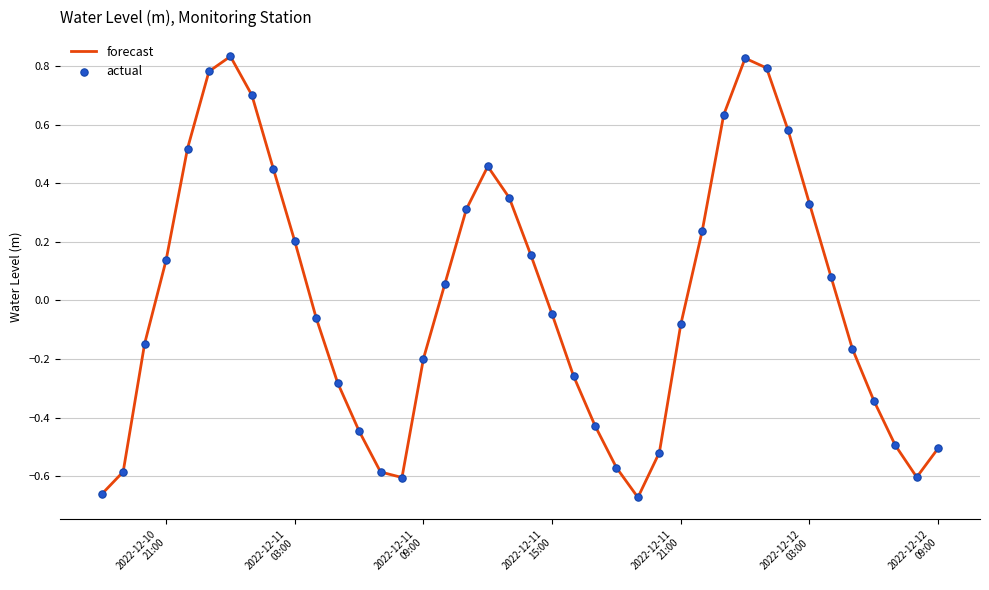

What is the difference between the maximum and minimum values?

1.5